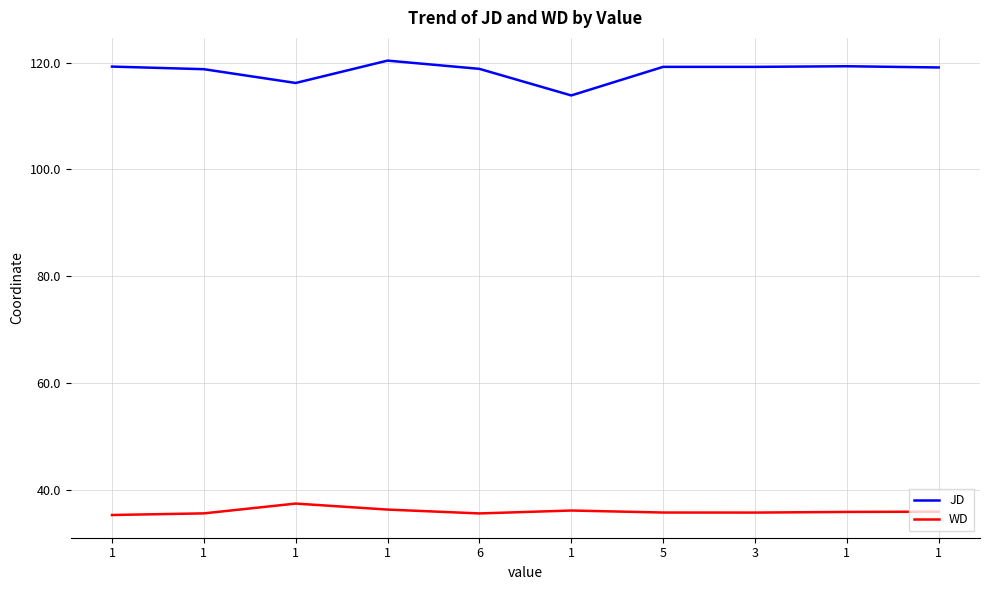

In WD, how many points are lower than both neighbors (excluding endpoints)?

2